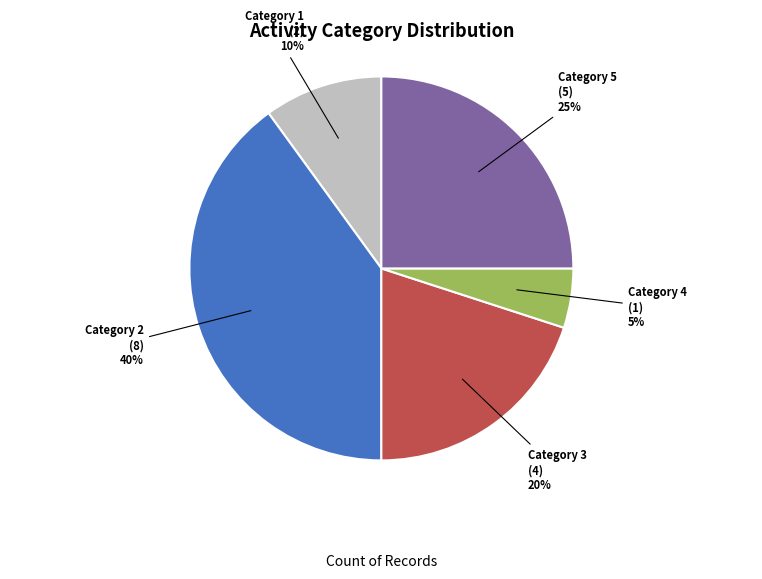

Is there any slice that represents more than half of the pie?

No